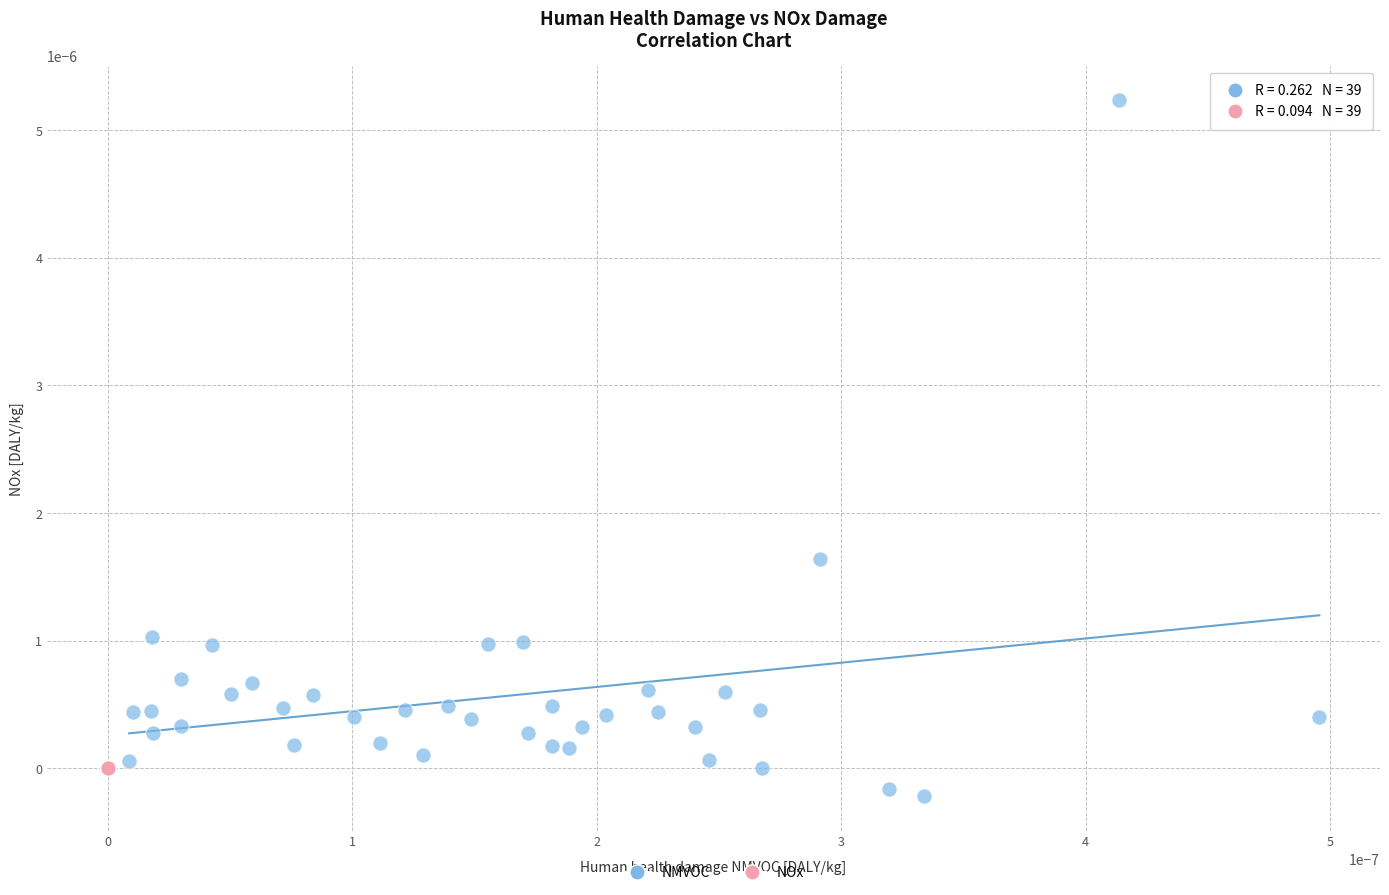

What are all the series names shown in the legend?

NMVOC, NOx